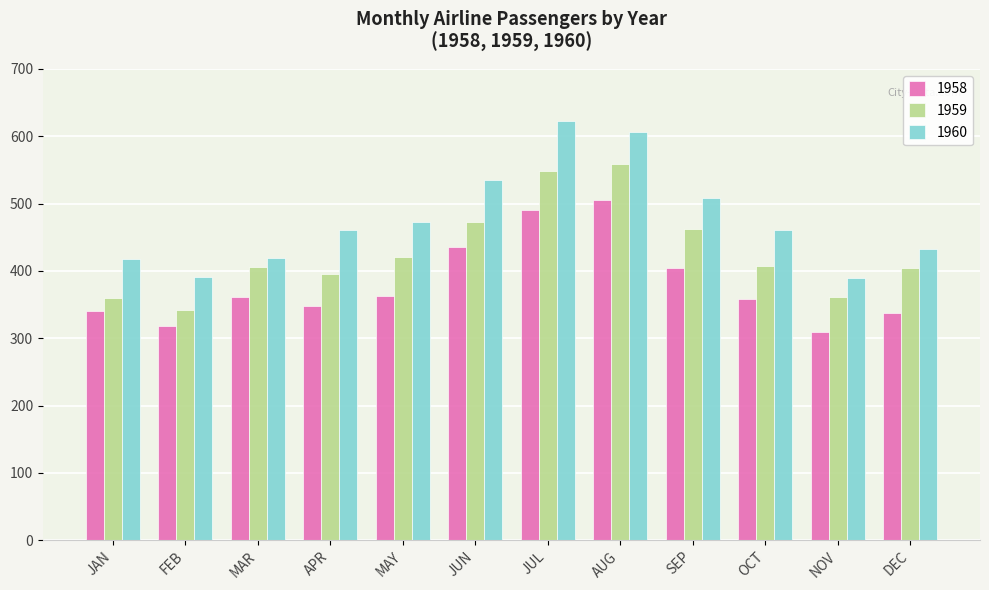

What is the total value across all series at SEP?

1375